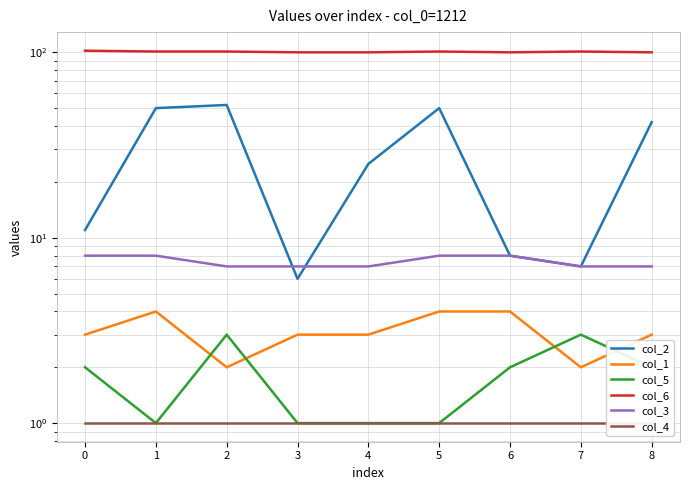

Count the col_1 values in the range 3 to 4.

7